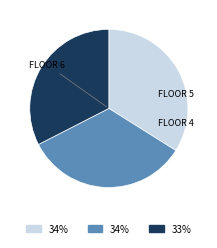

Does any single category account for the majority?

No